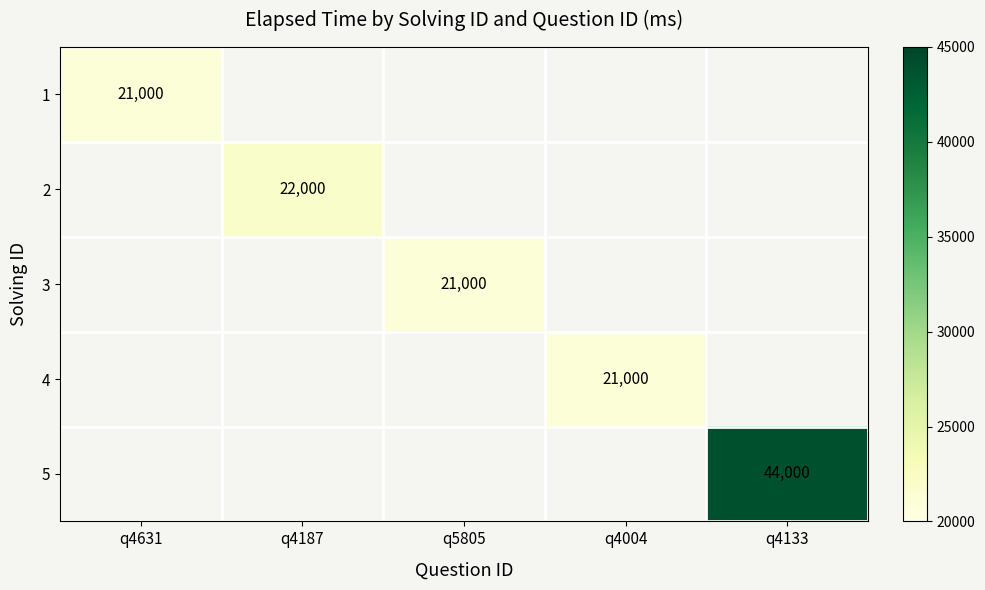

What is the greatest value displayed?

44000.0